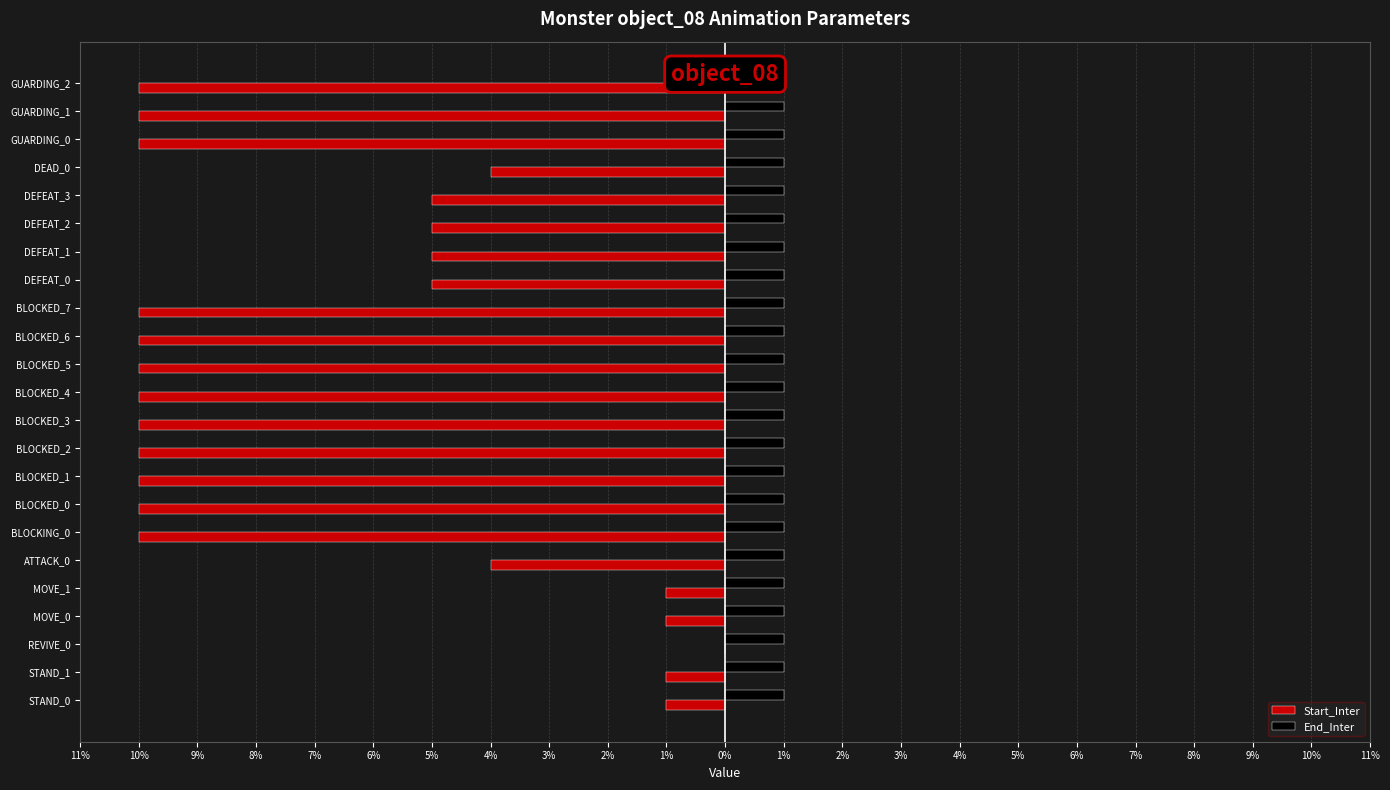

What are all the series names shown in the legend?

Start_Inter, End_Inter